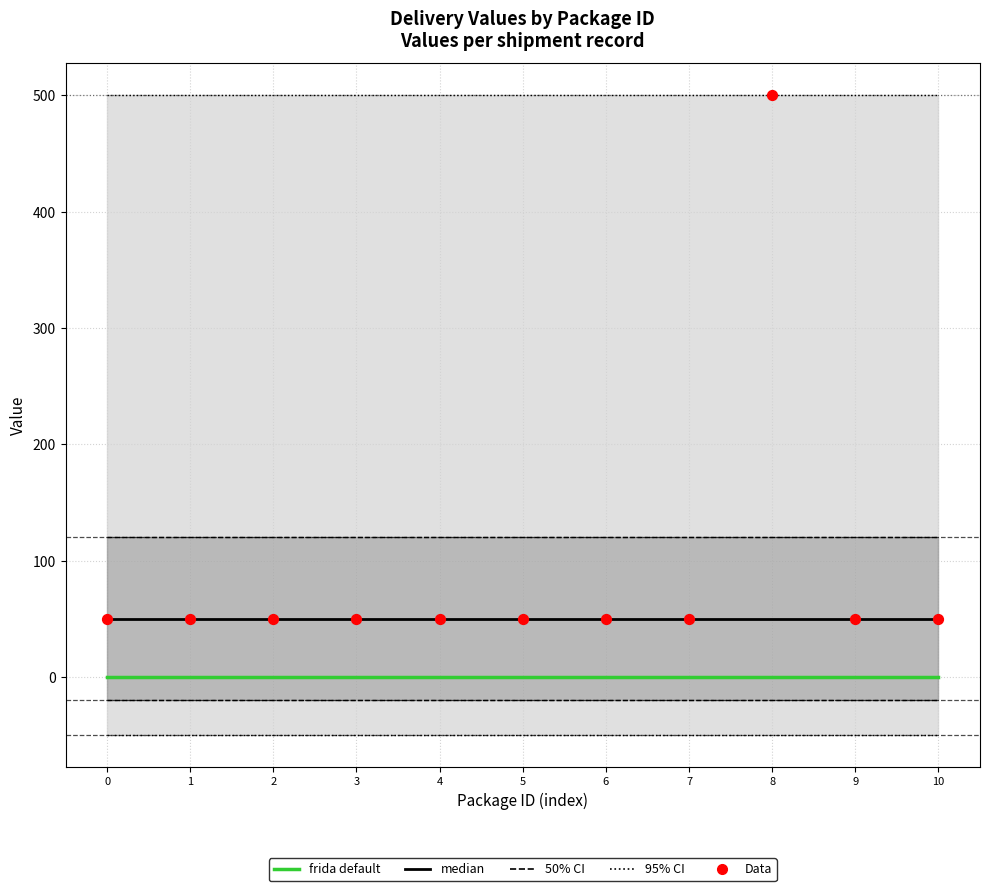

At how many categories does at least one series exceed 13?

11